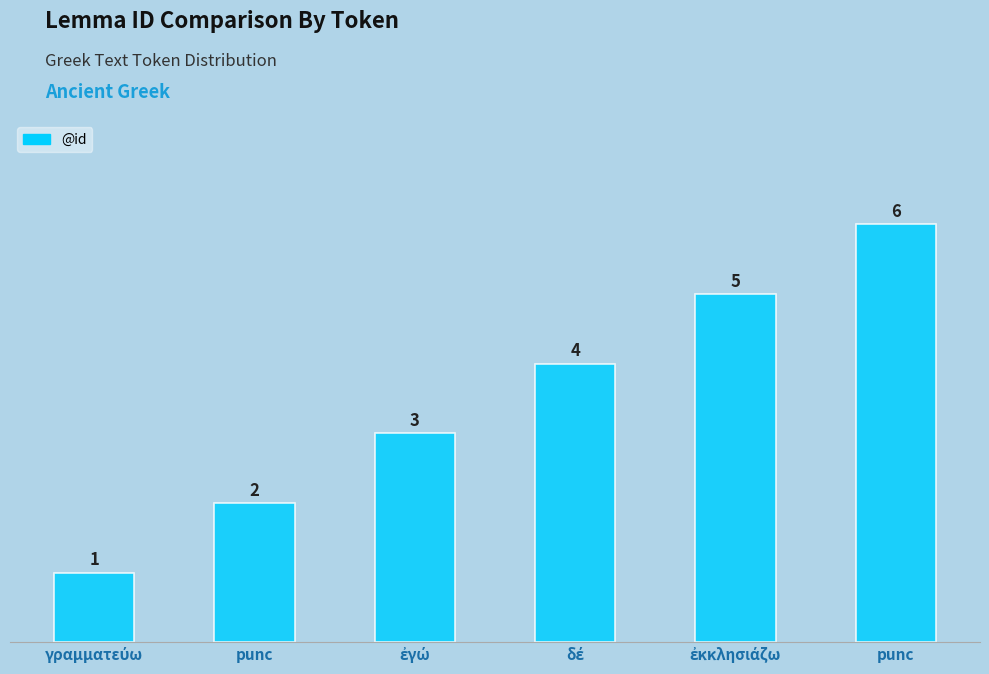

Reading right to left, extract all data points from this chart.

6	5	4	3	2	1